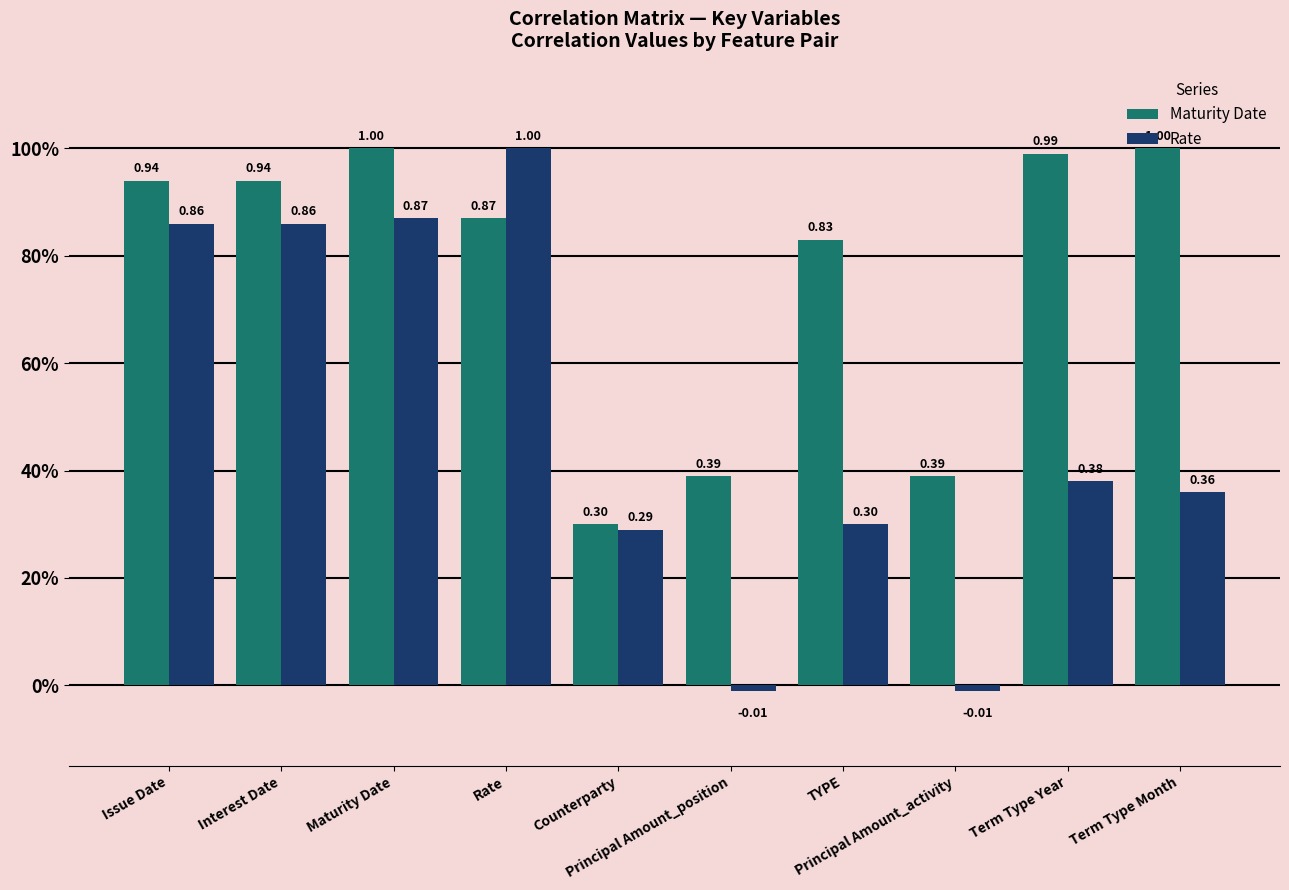

Rank the series by their average value, from highest to lowest.

Maturity Date, Rate